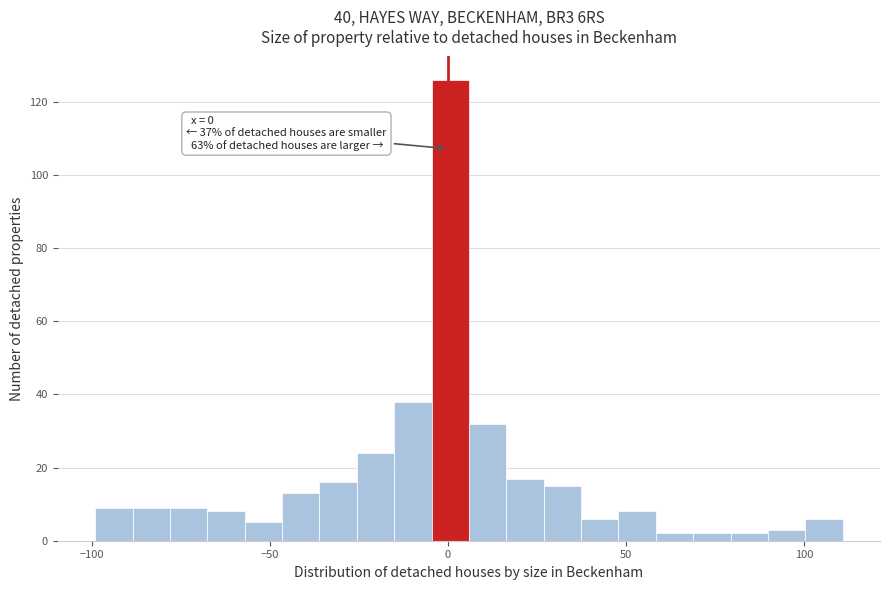

Read against the x-axis, roughly where is the centre of the tallest bar?

0